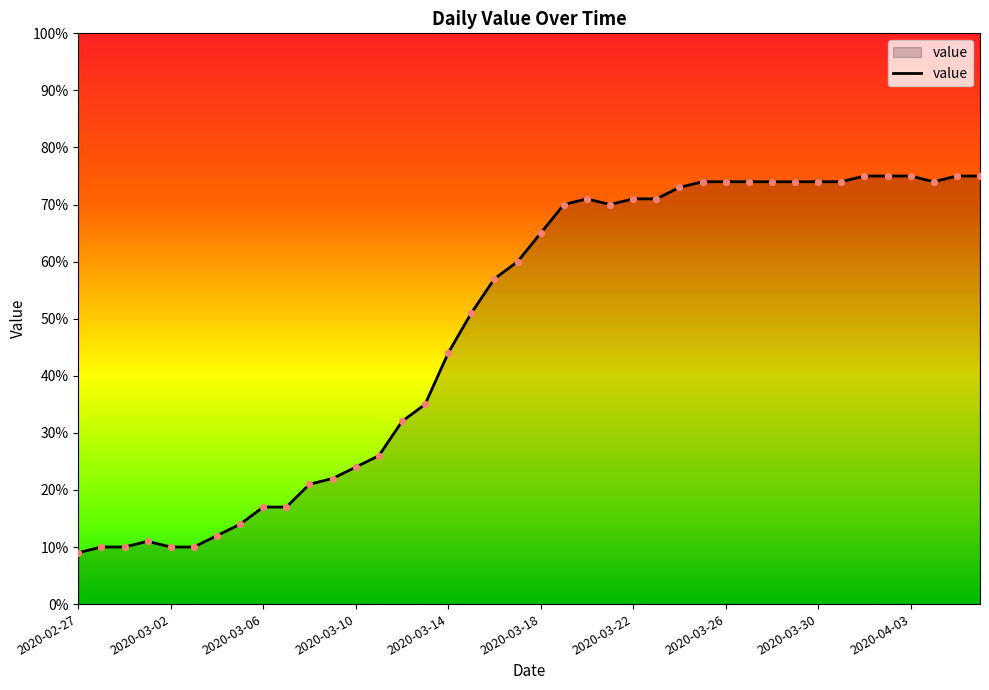

What is the minimum value shown in the chart?

9